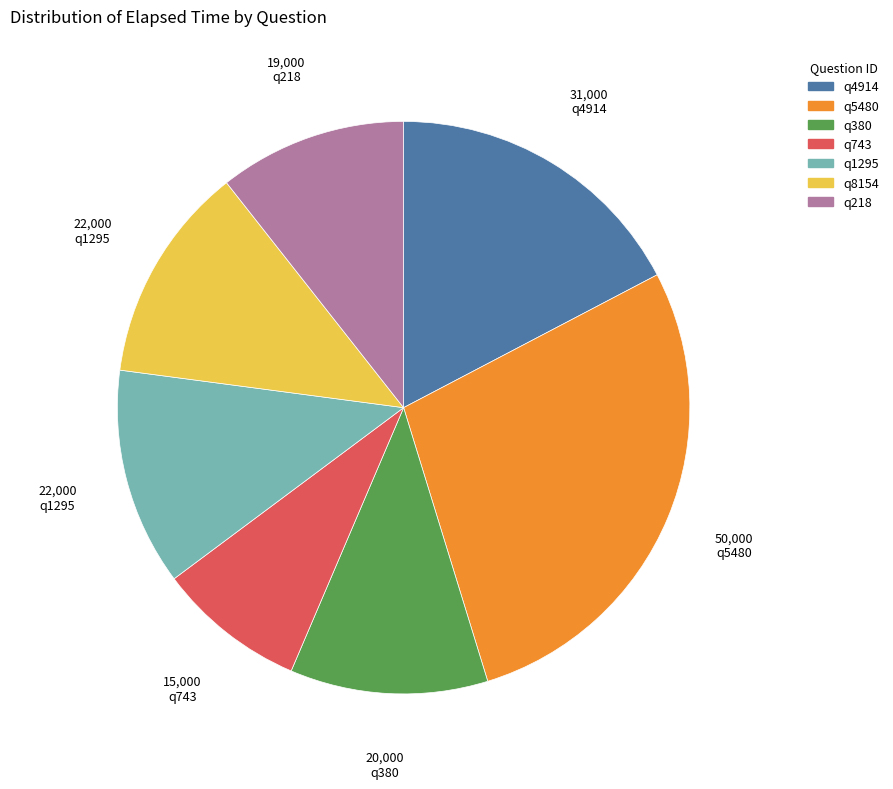

Which has a higher value, q1295 or q743?

q1295